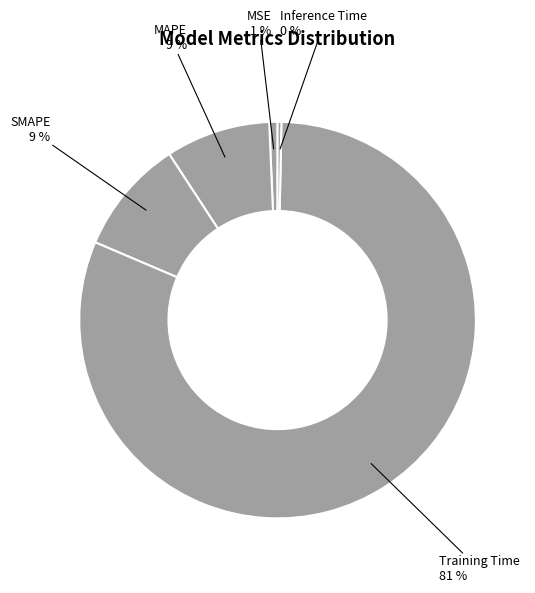

What is the largest slice in the pie chart?

Training Time